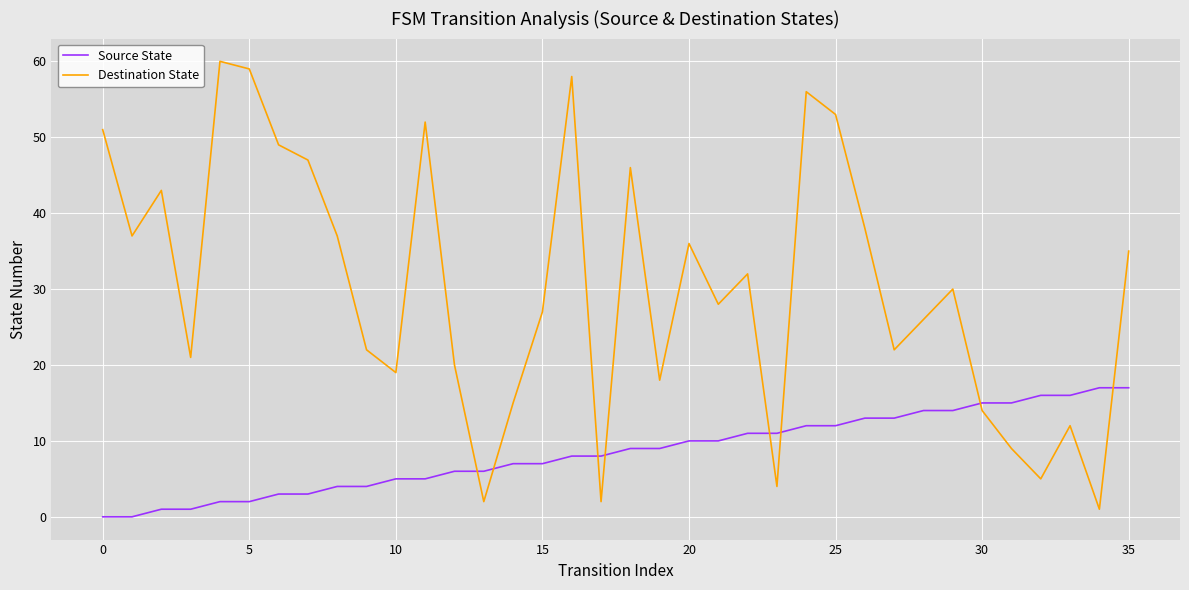

Rank the series by their maximum value, from lowest to highest.

Source State, Destination State